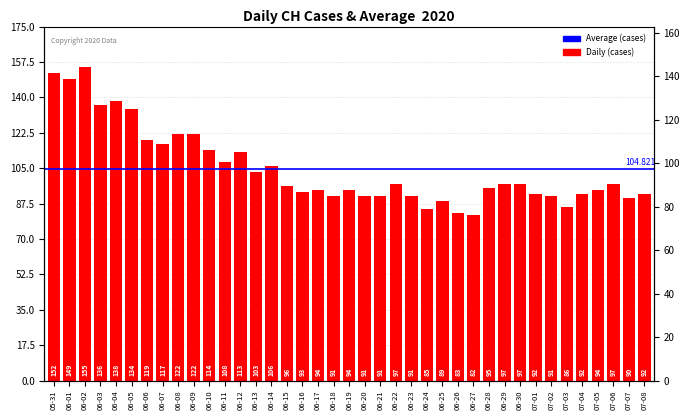

Are the bars horizontal?

No